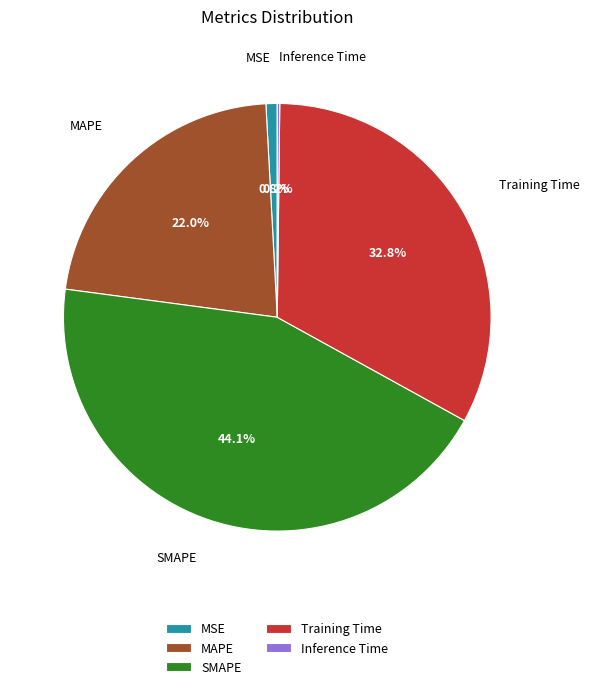

Is there any slice that represents more than half of the pie?

No